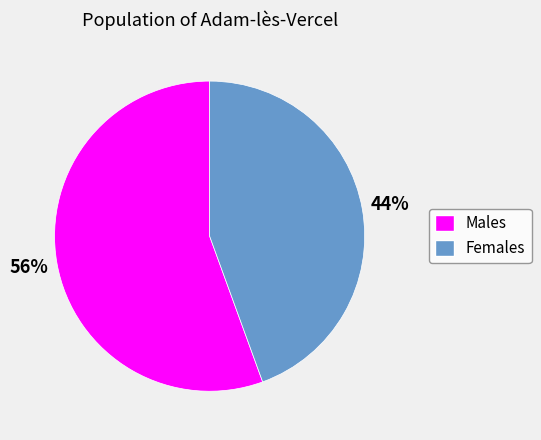

Count the number of slices in the pie.

2